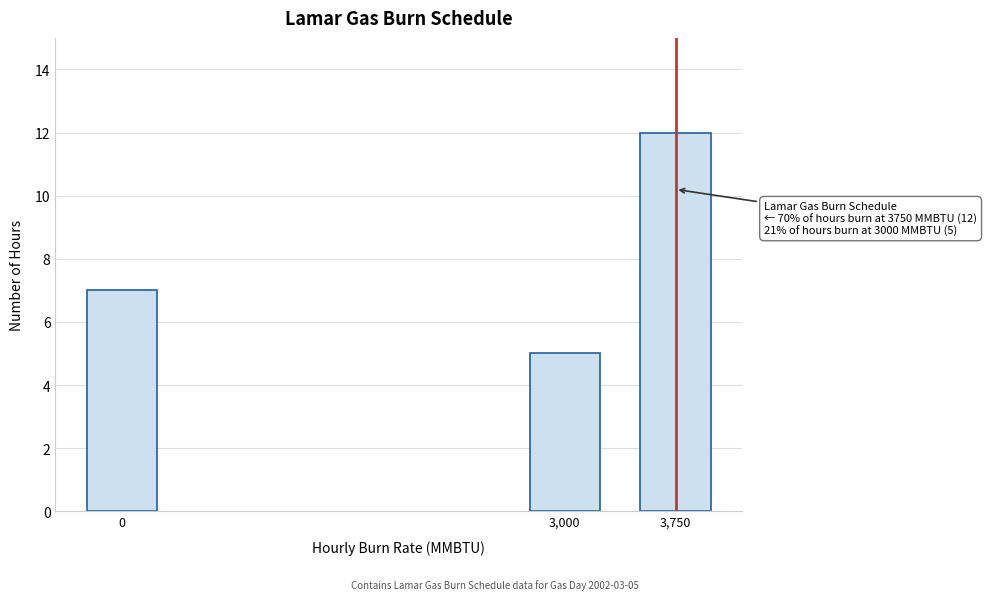

Reading right to left, extract all data points from this chart.

3,750=12	3,000=5	0=7